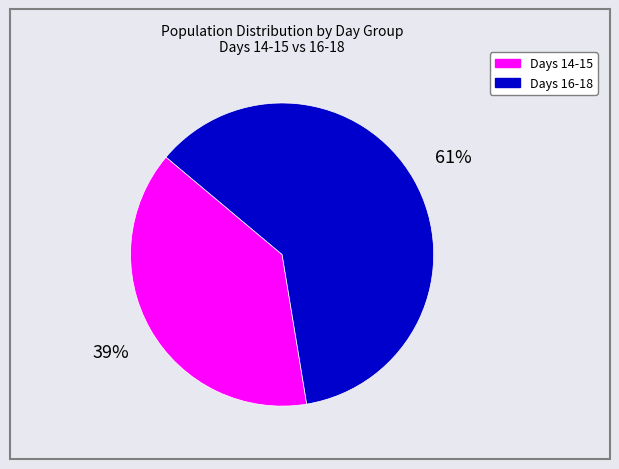

Is there any slice that represents more than half of the pie?

Yes